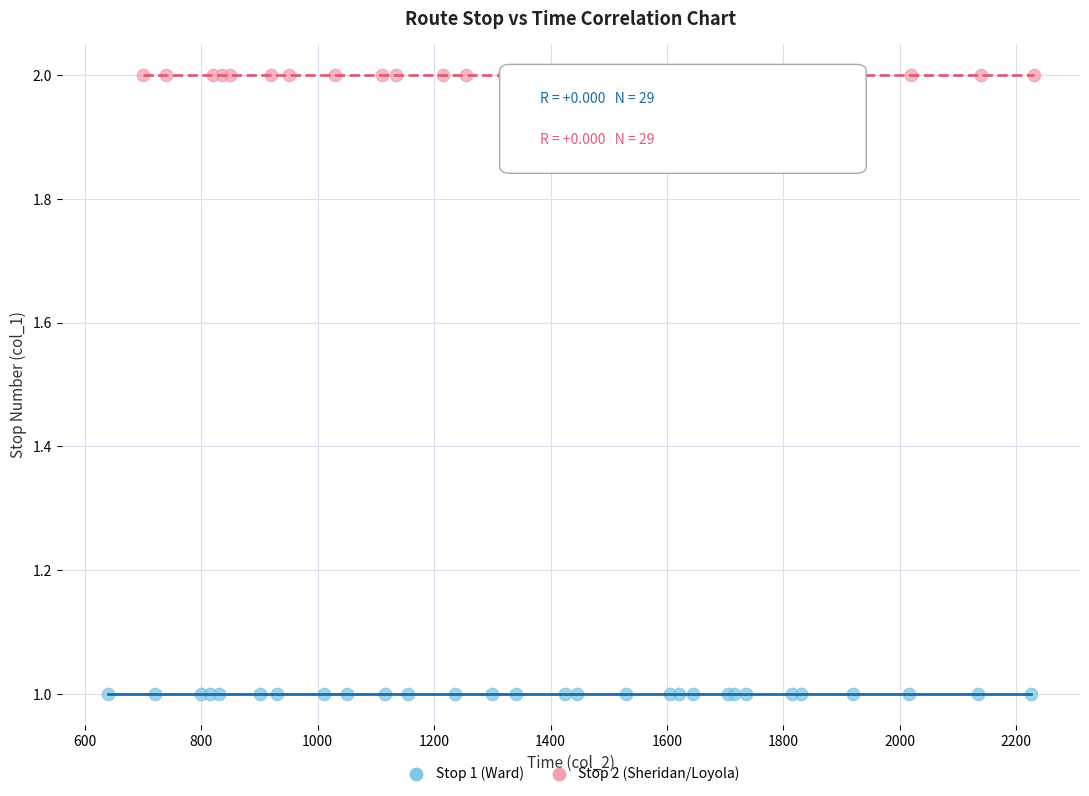

Which series contains the highest Y value?

Stop 2 (Sheridan/Loyola)